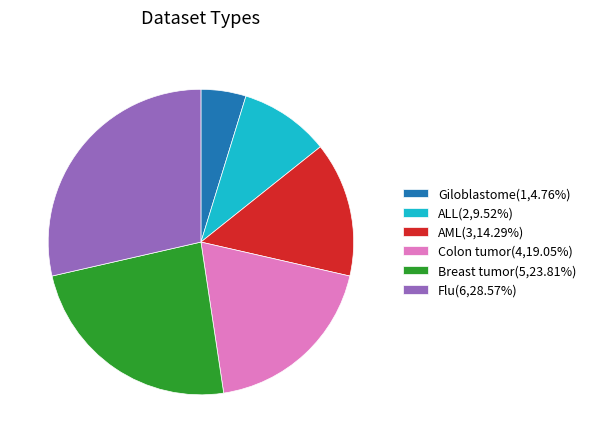

Do Breast tumor(5,23.81%) and Colon tumor(4,19.05%) together represent more than half of the pie?

No